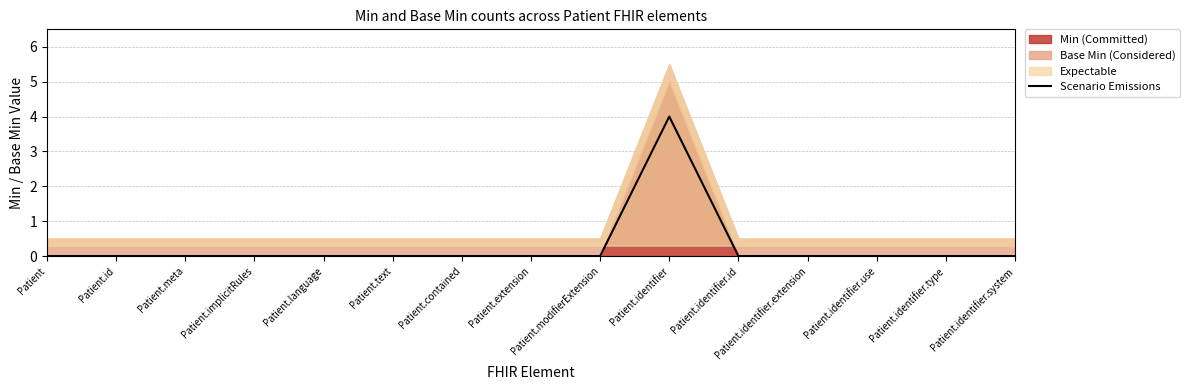

Does the chart display data point markers on the line(s)?

No